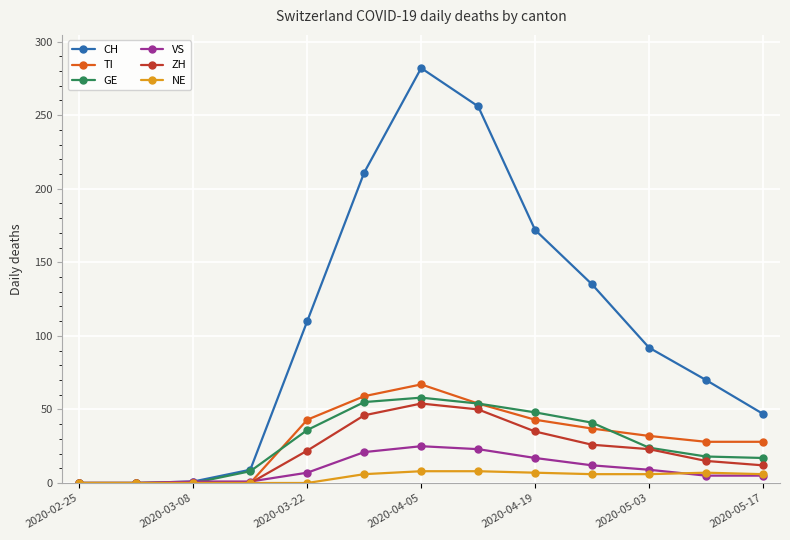

Which series has the largest total across all categories?

CH